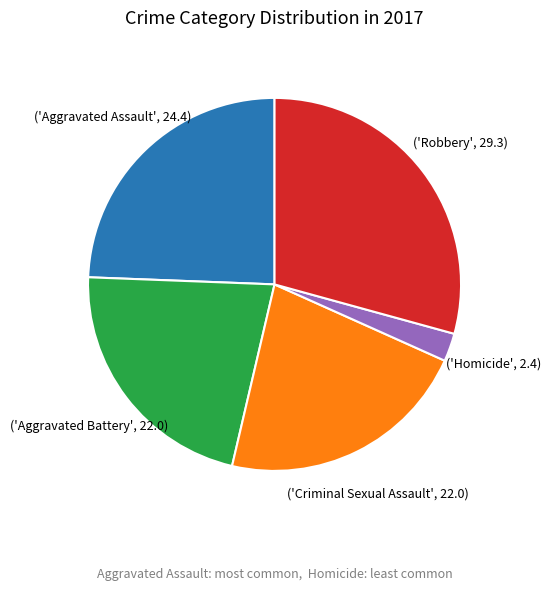

Is there a majority slice in this chart?

No